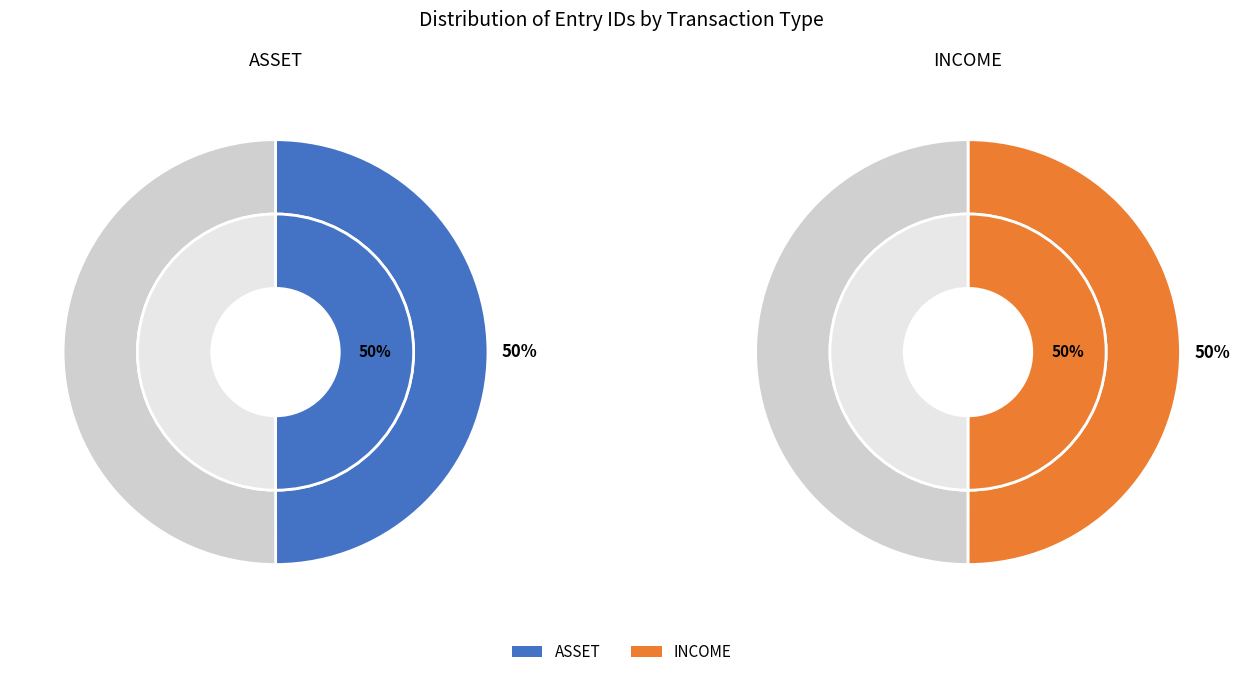

How many slices are in this pie chart?

2